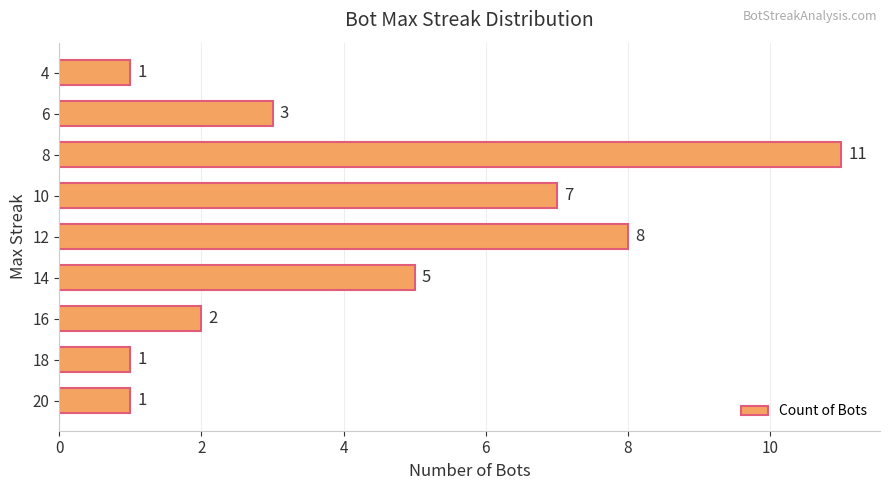

How many series are shown in this chart?

1